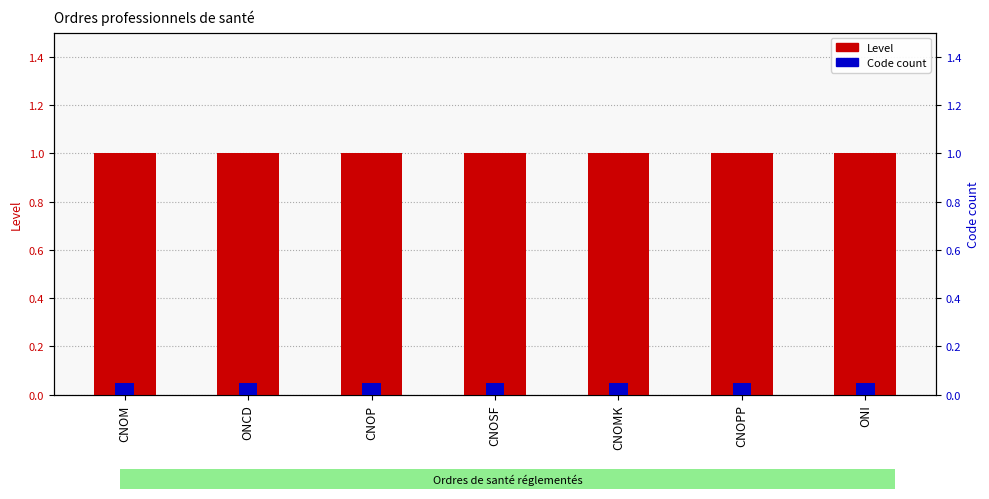

What is the minimum value shown in the chart?

0.1